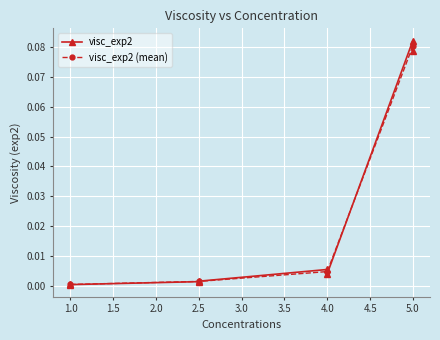

True or false: the data shows 0.0 at 4.

True